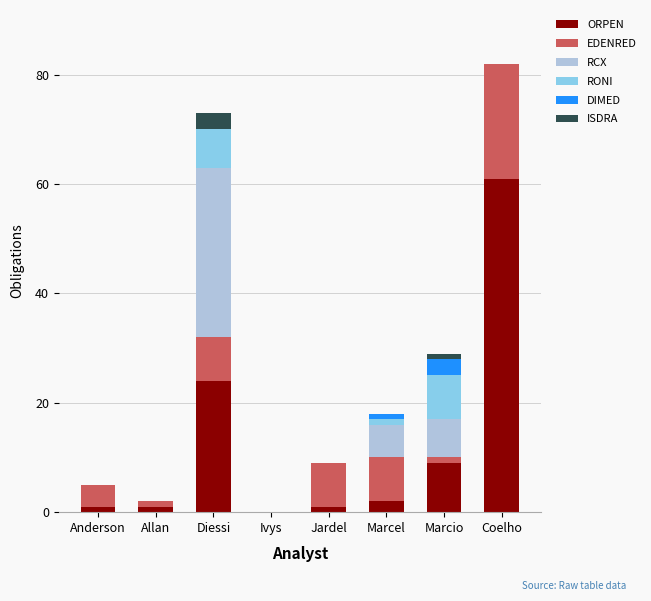

At which label does ORPEN reach its peak?

Coelho